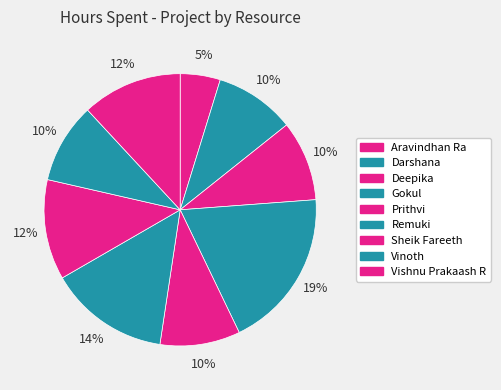

The Sheik Fareeth slice represents 1% of the pie. True or false?

False